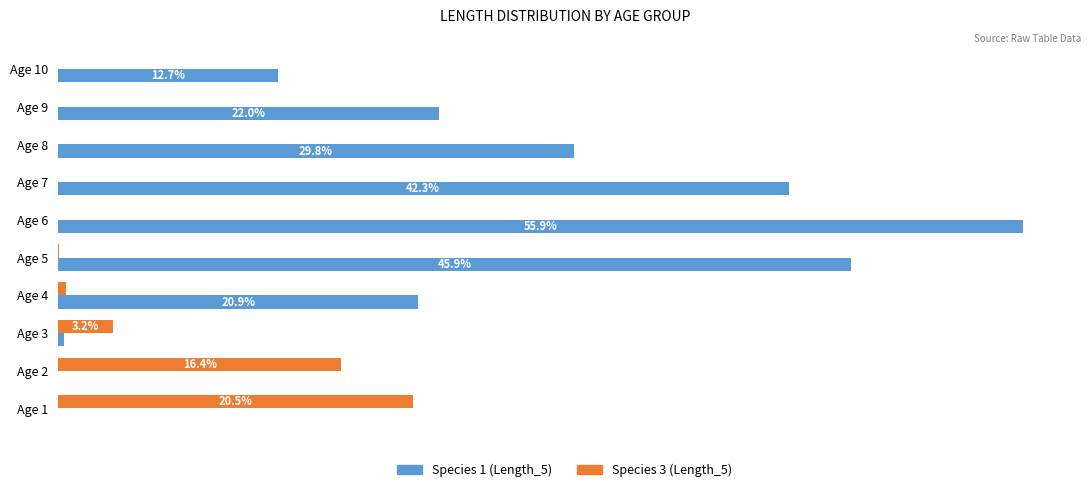

At which category is the sum across all series the highest?

Age 6